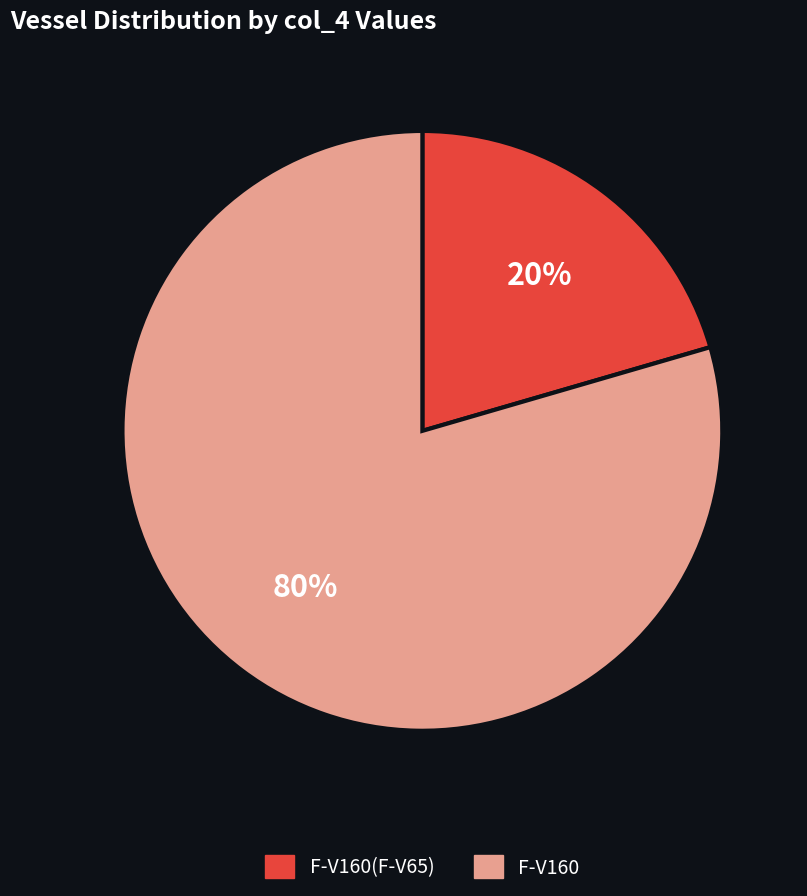

Is there a majority slice in this chart?

Yes